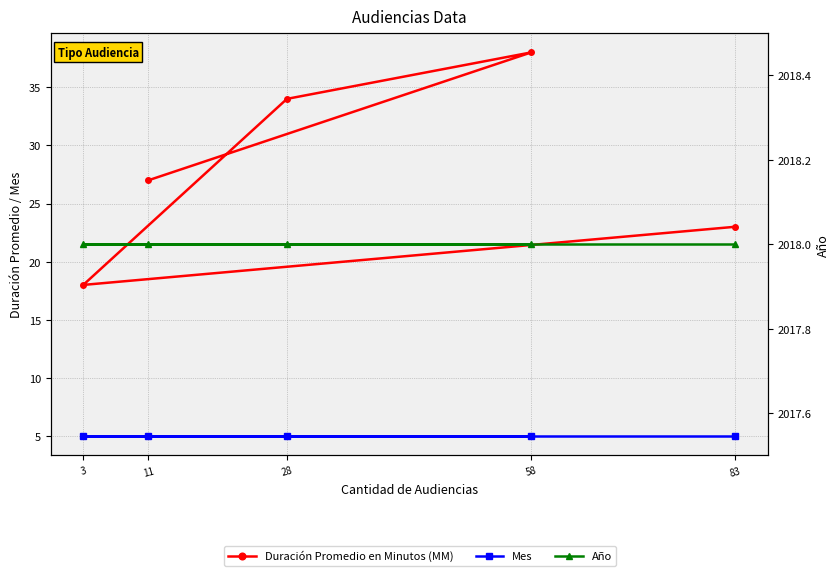

What is the label of the 4th point from the left?

3